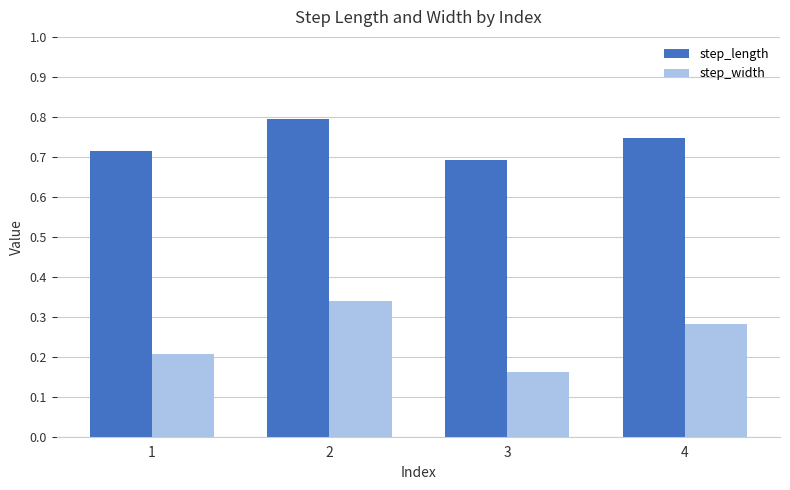

At how many categories does at least one series exceed 0?

4